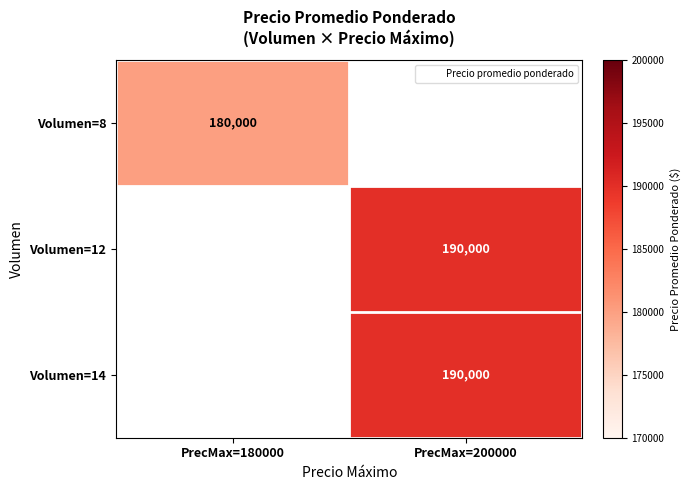

Which label corresponds to the largest value in the chart?

PrecMax=200000